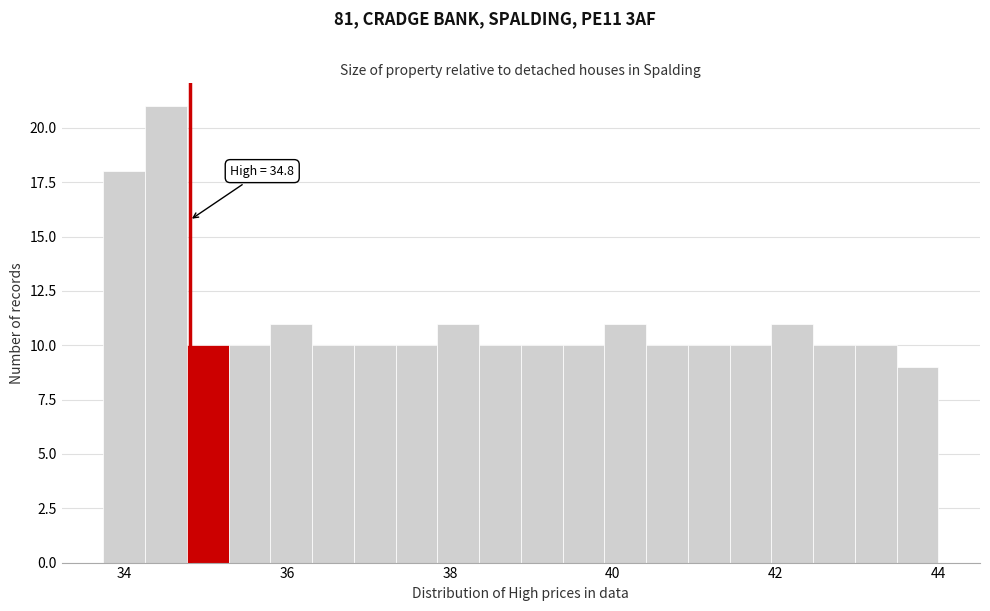

Read against the x-axis, roughly where is the centre of the tallest bar?

34.6